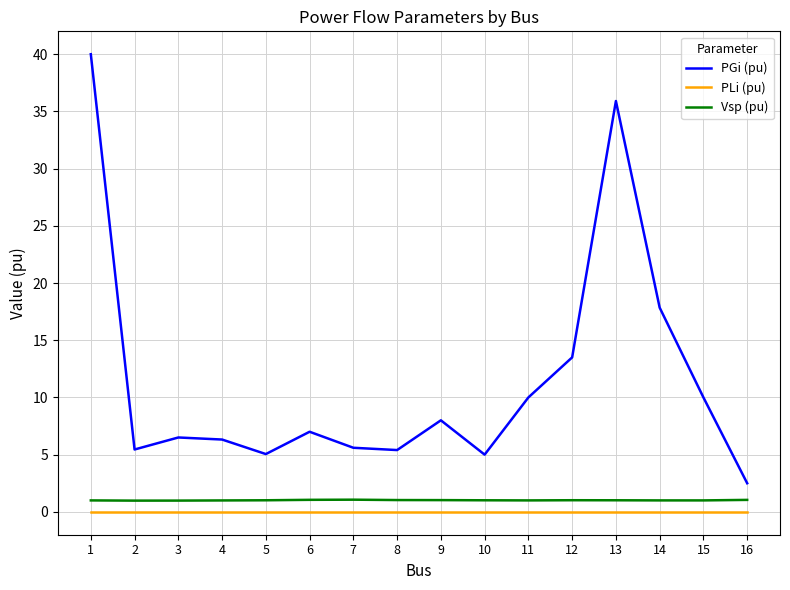

Is the value of Vsp (pu) at 16 greater than the value of PLi (pu) at 15?

Yes